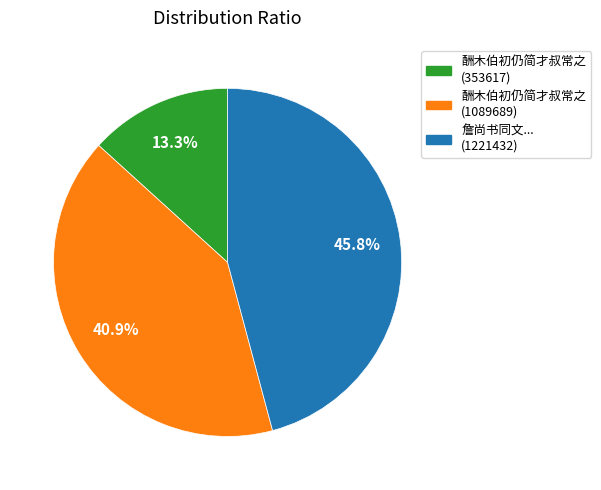

Is there a majority slice in this chart?

No